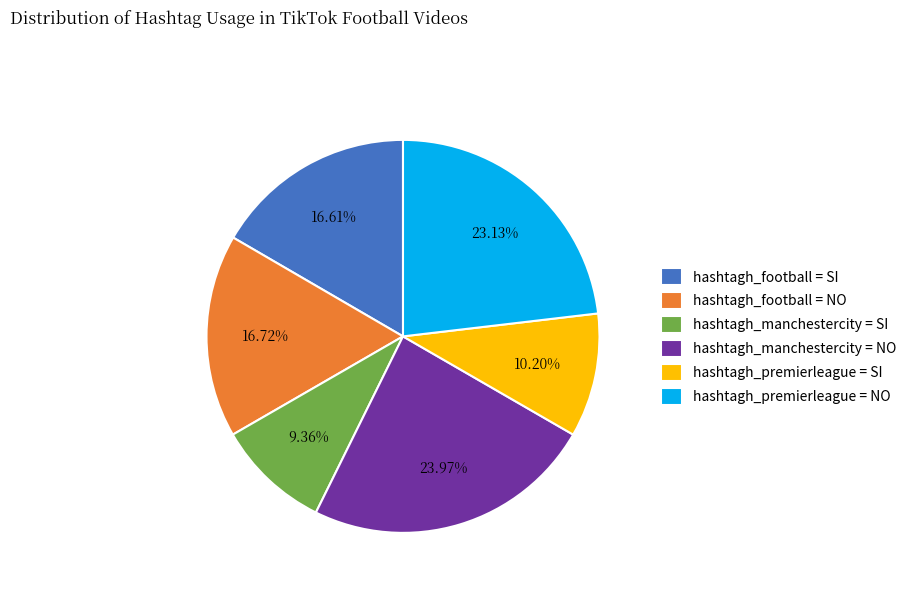

Does hashtagh_football = SI account for over 50% of the chart?

No